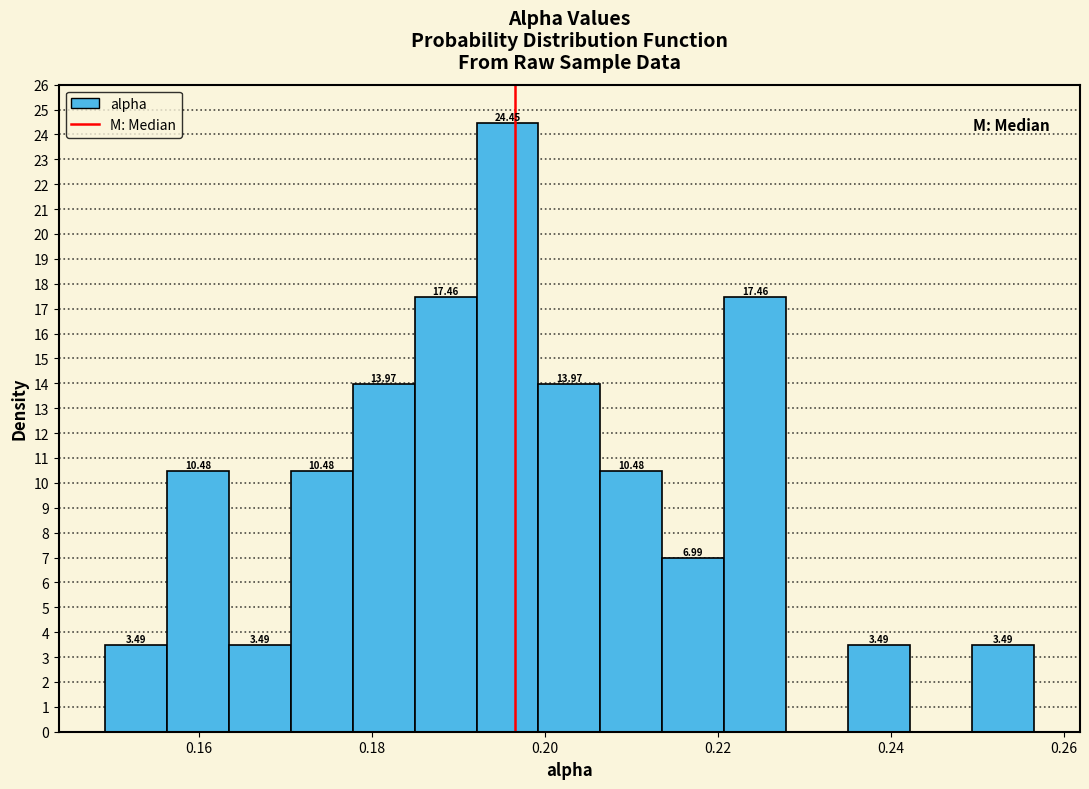

Read against the x-axis, roughly where is the centre of the tallest bar?

0.196